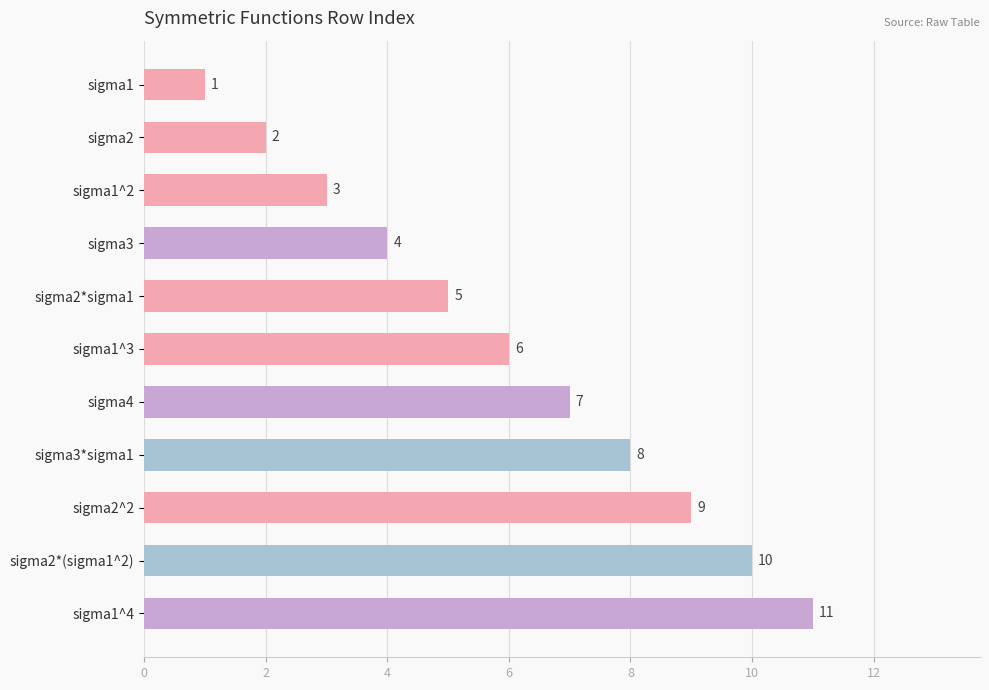

At which category does the chart reach its peak across all series?

sigma1^4